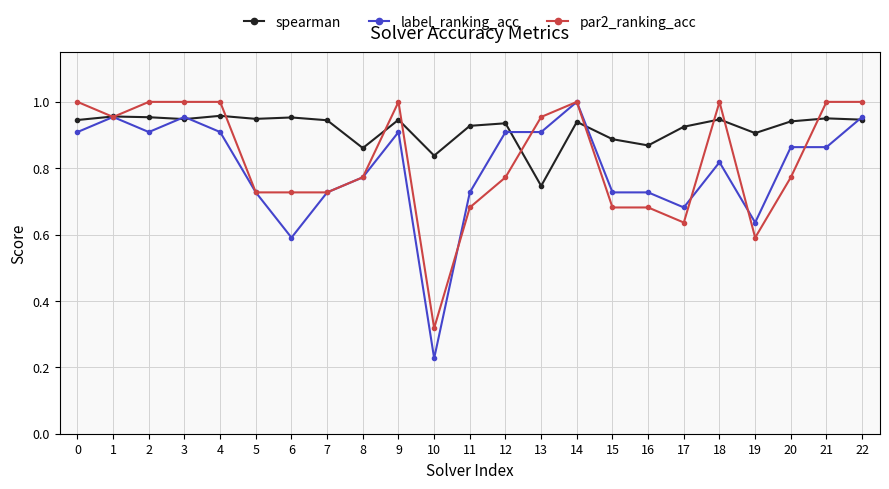

True or false: label_ranking_acc has more than 2 interior local peaks.

True